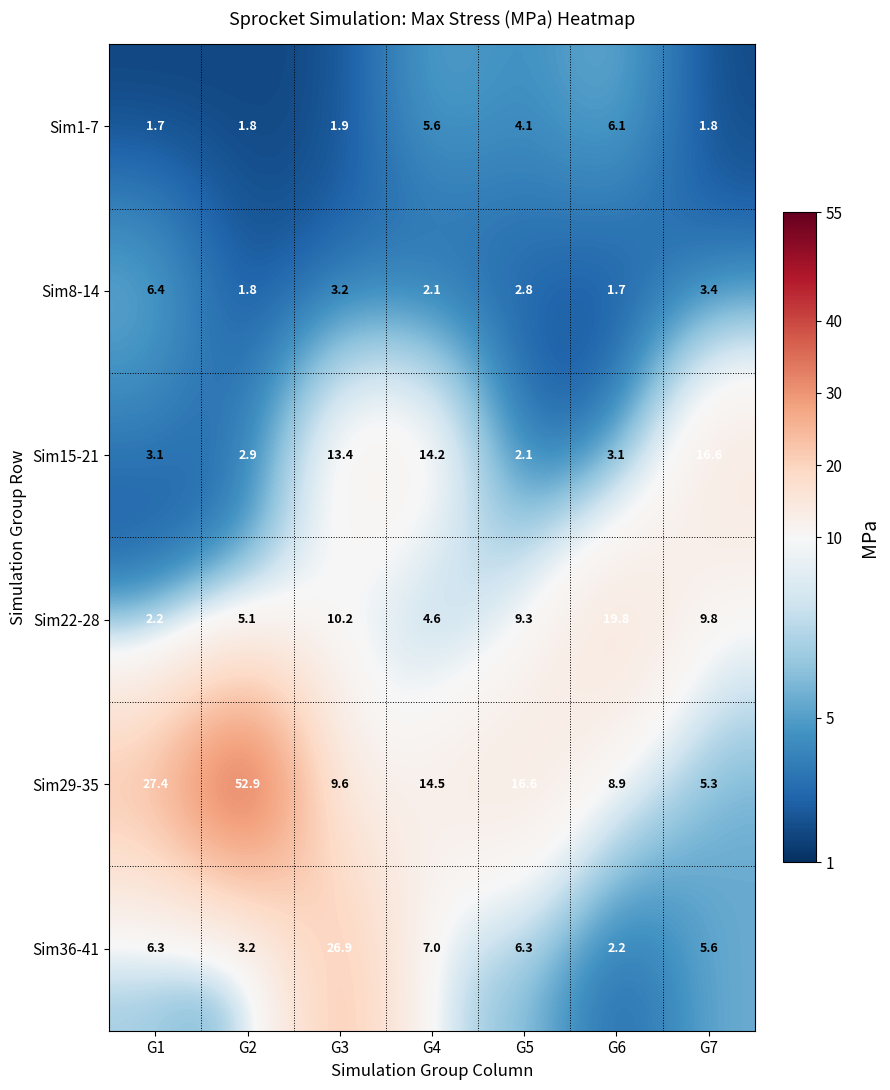

The Sim22-28 series shows 2.2 at G1. True or false?

True